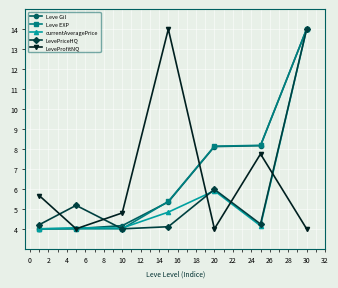

In currentAveragePrice, how many points are higher than both neighbors (excluding endpoints)?

2